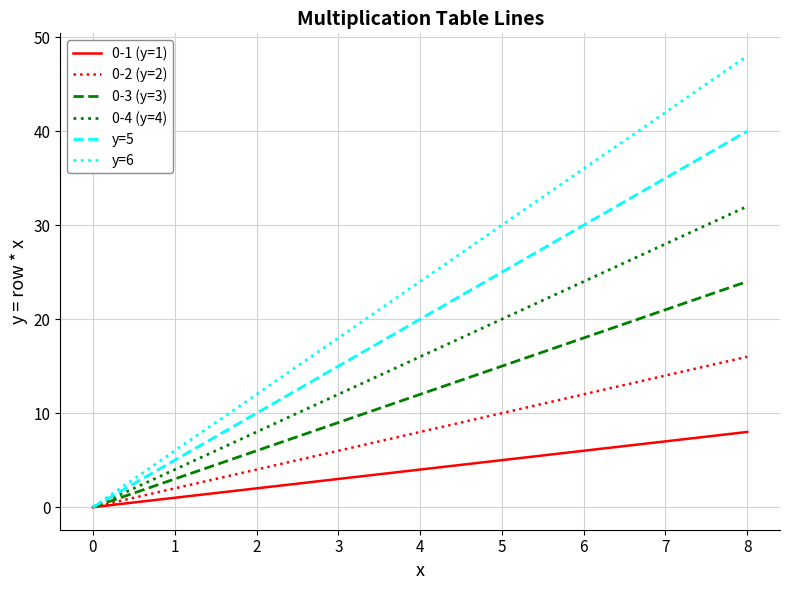

What is the total value across all series at 7?

147